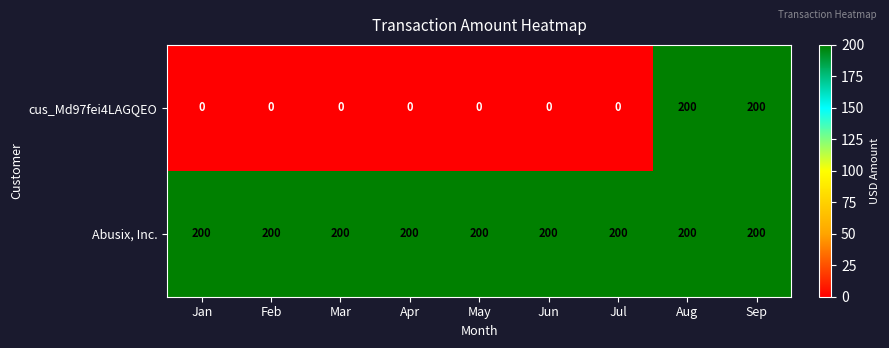

Reading left to right, what are all the values shown in this chart?

cus_Md97fei4LAGQEO: 0	0	0	0	0	0	0	200	200
Abusix, Inc.: 200	200	200	200	200	200	200	200	200